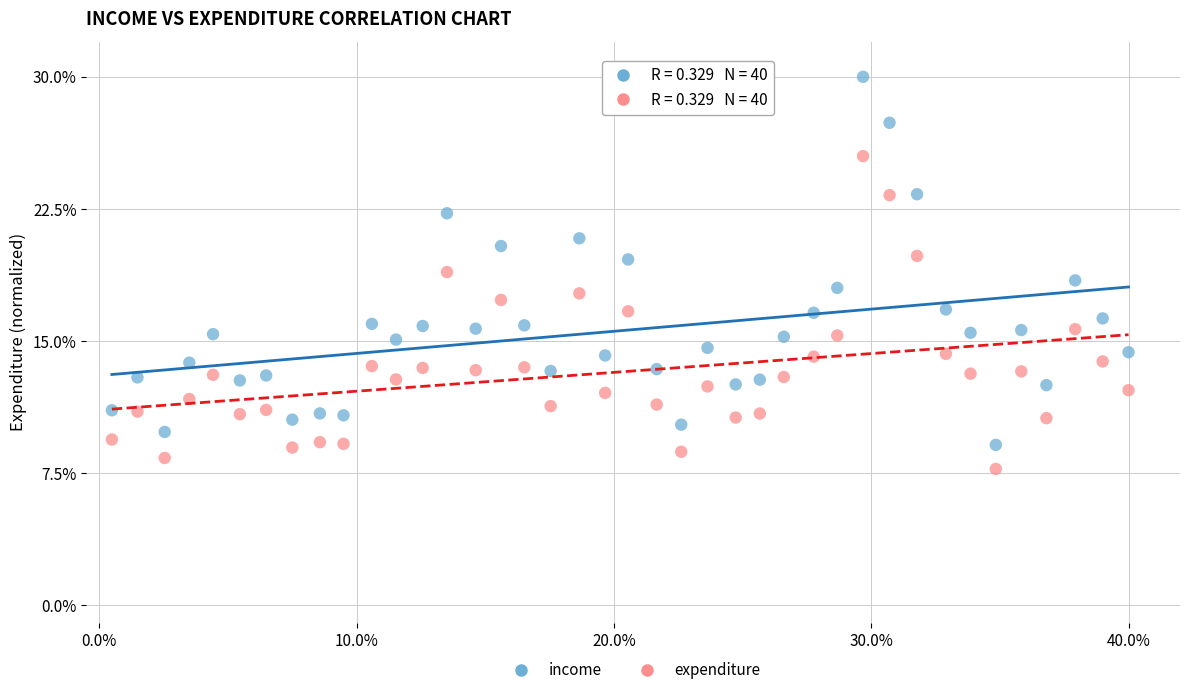

Which series contains the highest Y value?

income